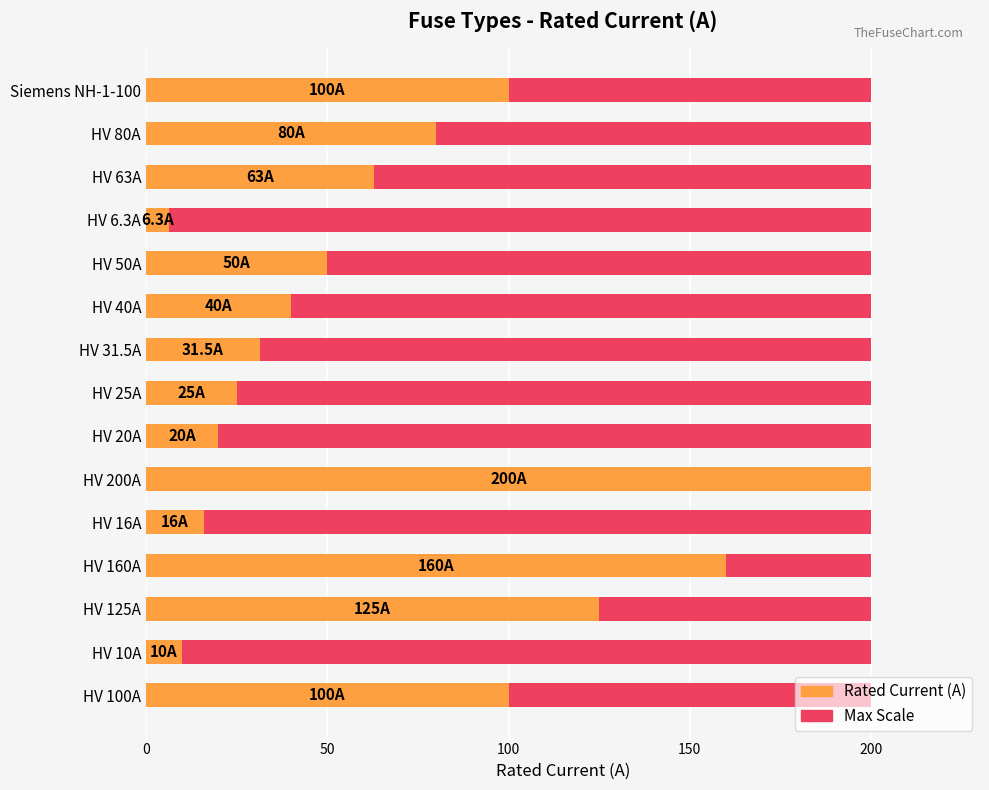

How many bars are there in total?

30